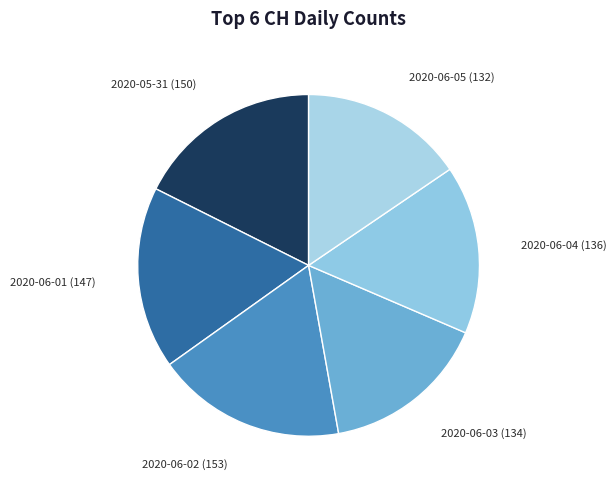

How many slices are in this pie chart?

6